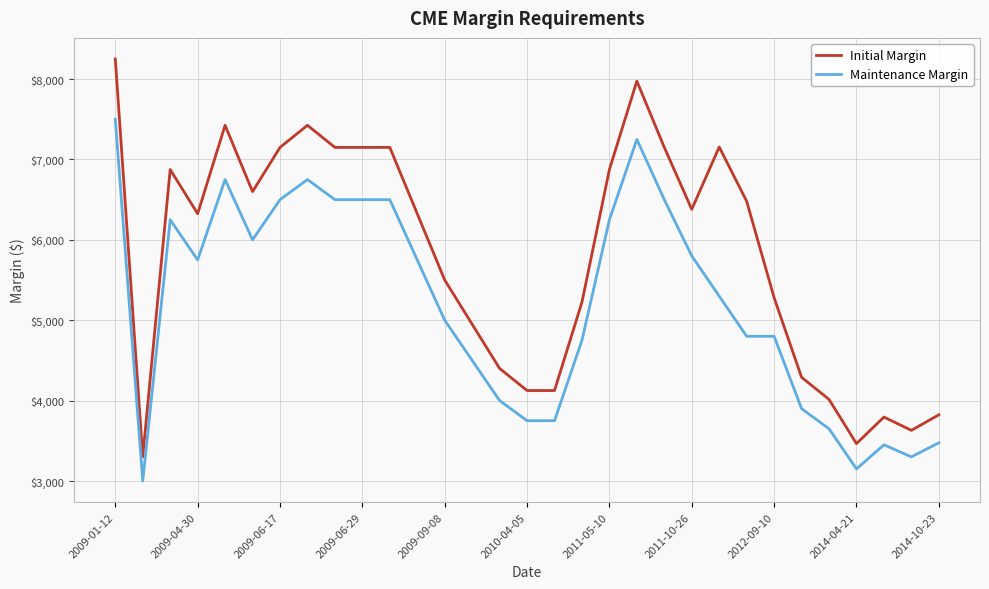

What is the difference between the second highest and second lowest values in the Initial Margin series?

4510